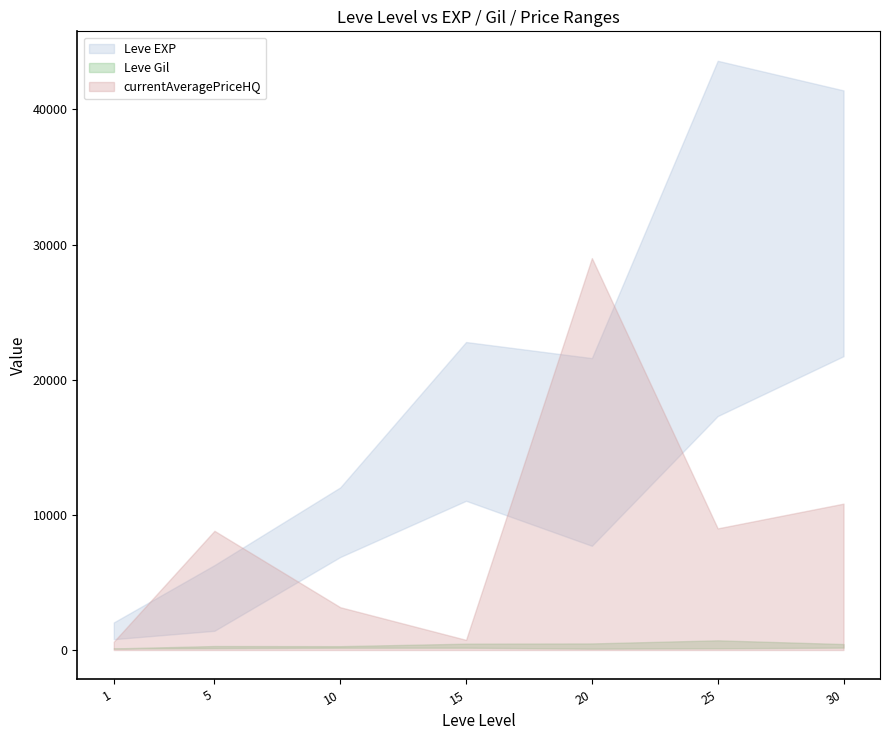

Is it true that Leve EXP lower equals 11040 at 15?

True